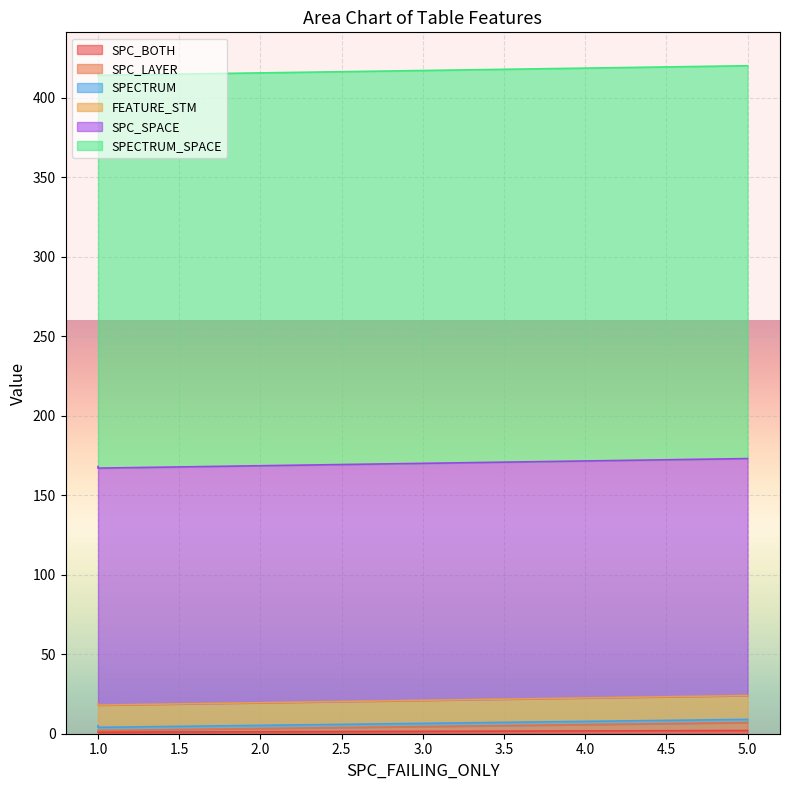

At which label is SPC_BOTH closest to 1?

1